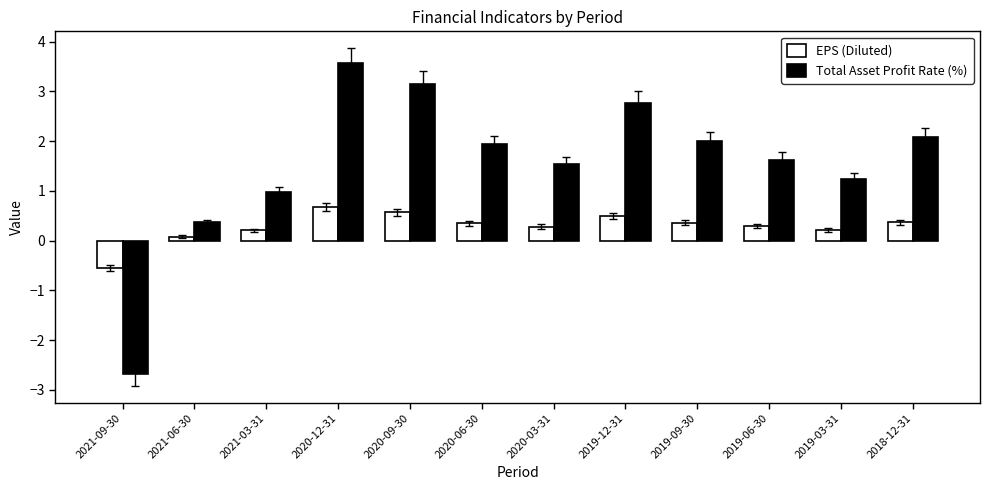

What is the difference between the maximum and minimum values in the Total Asset Profit Rate (%) series?

6.2